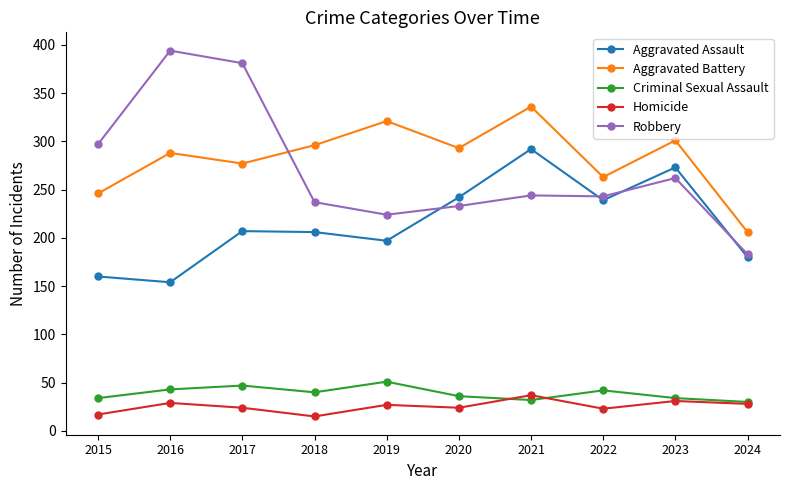

At which category does Robbery reach its first local valley?

2019